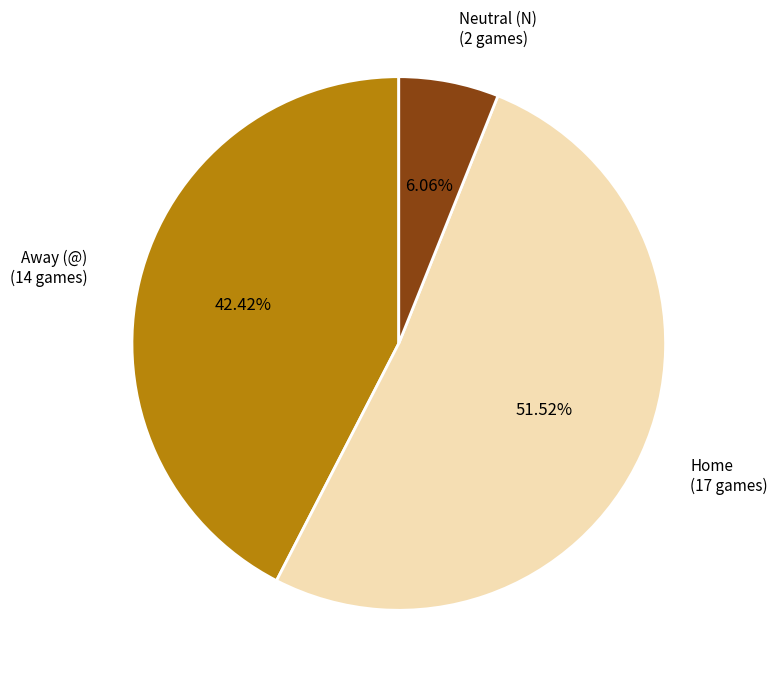

How many segments does this pie chart have?

3